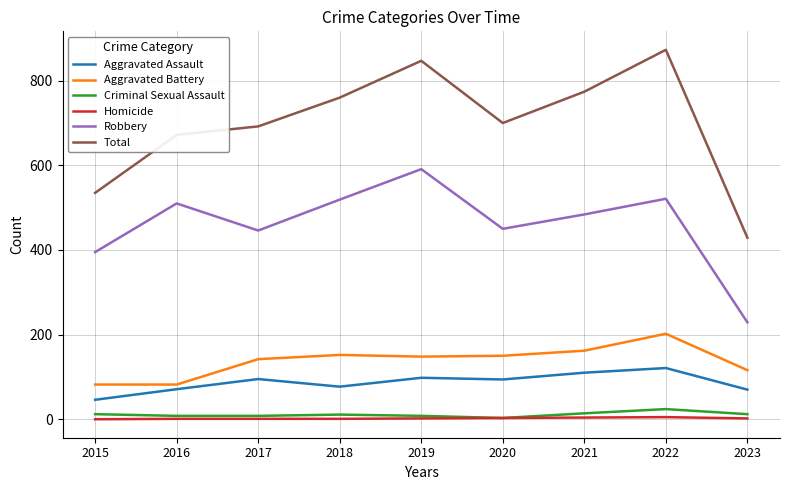

Between 2022 and 2023, which series saw the biggest shift?

Total